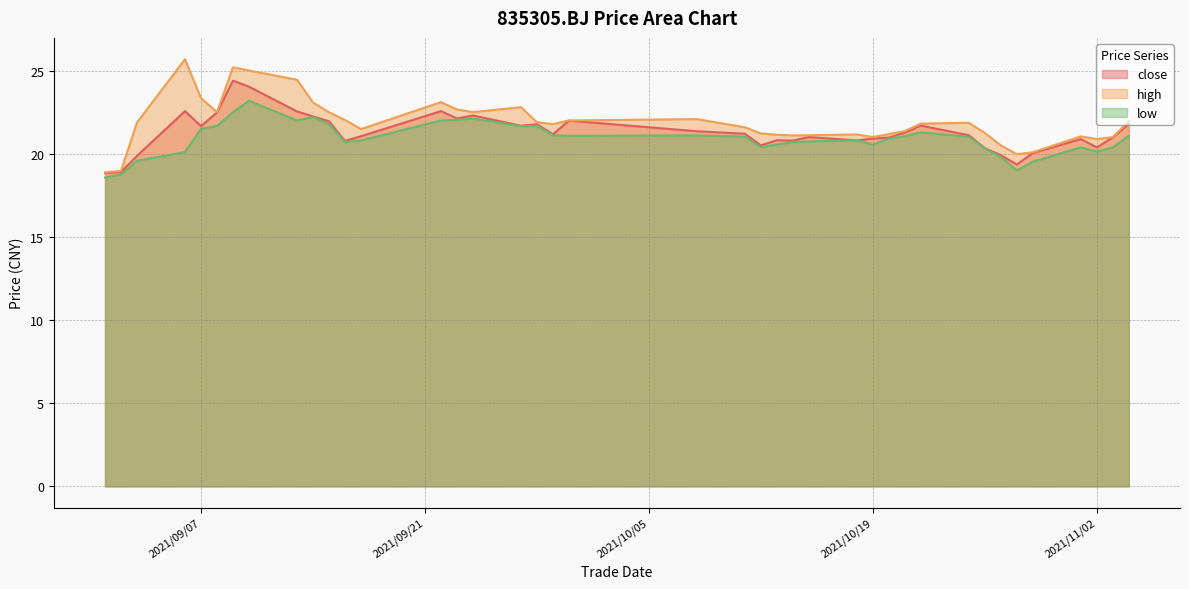

How many interior local peaks does the high series have?

8